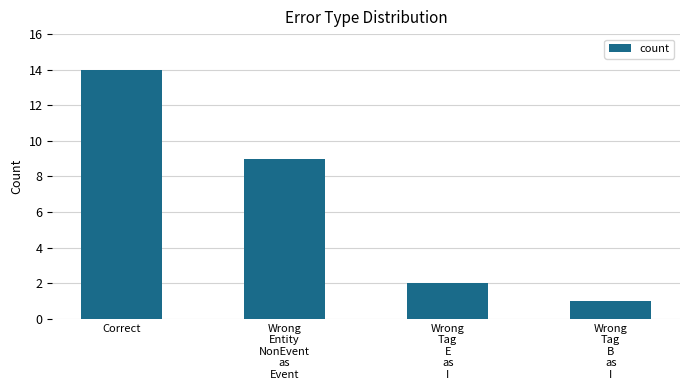

List the labels in order of value, largest first.

Correct, Wrong
Entity
NonEvent
as
Event, Wrong
Tag
E
as
I, Wrong
Tag
B
as
I